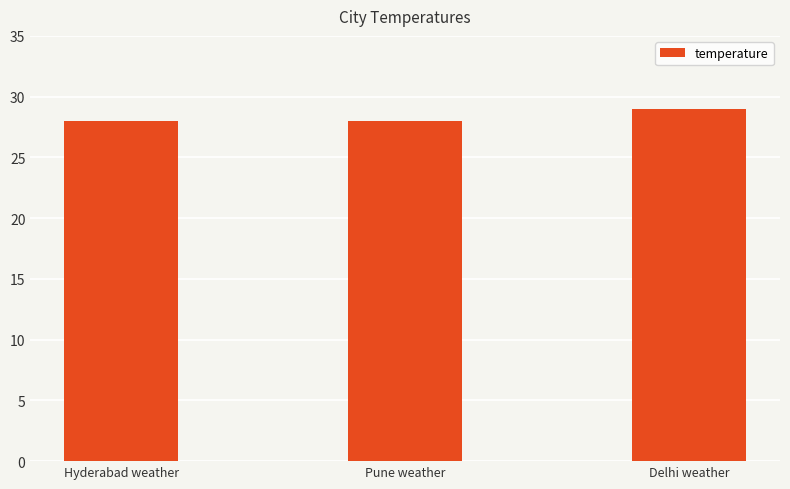

What value does the data have at Hyderabad weather?

28